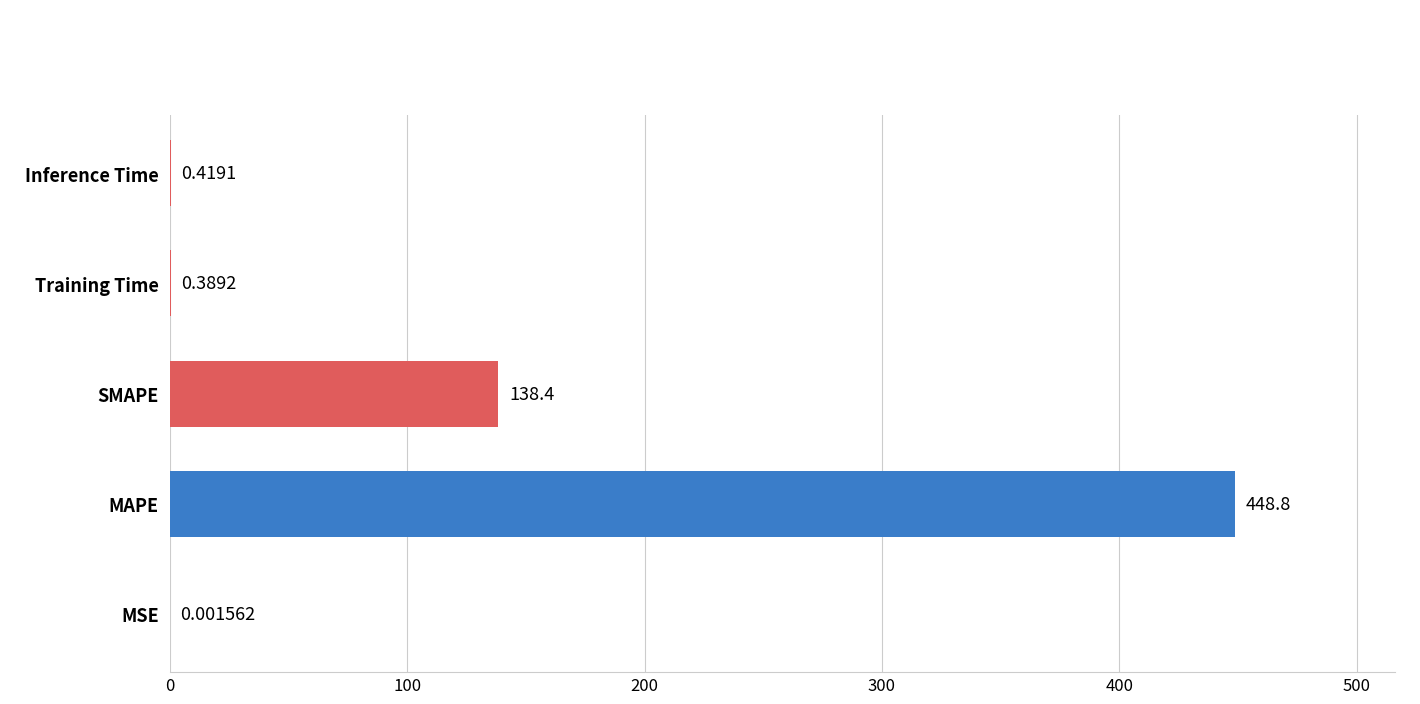

Which has a higher value, MAPE or Training Time?

MAPE